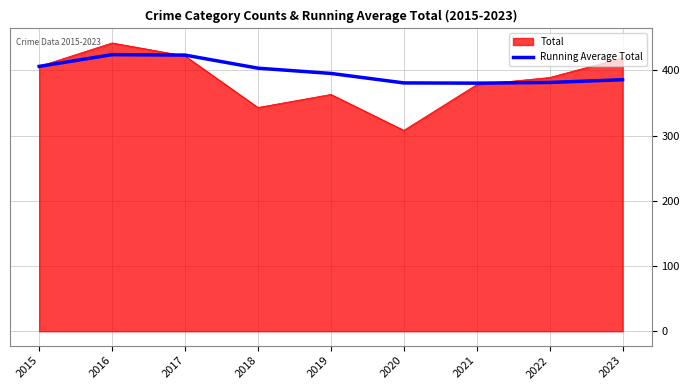

Does the chart display data point markers on the line(s)?

No